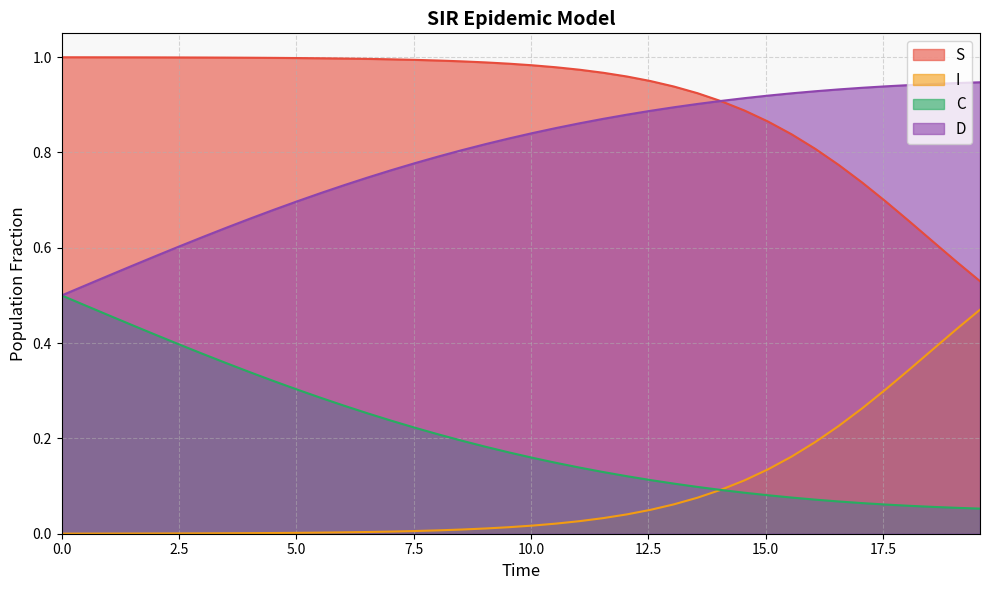

What is the difference between the maximum and minimum values in the S series?

0.5